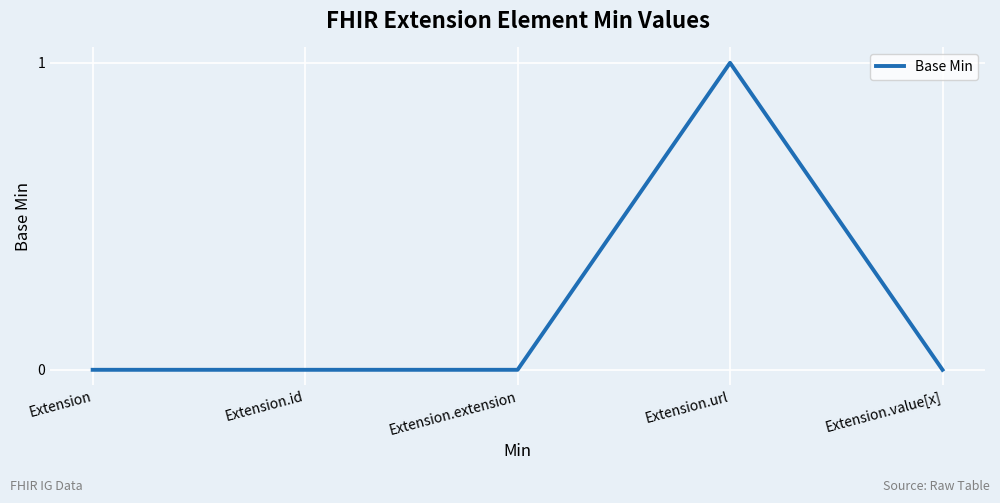

What is the change in value from Extension.extension to Extension.url?

+1